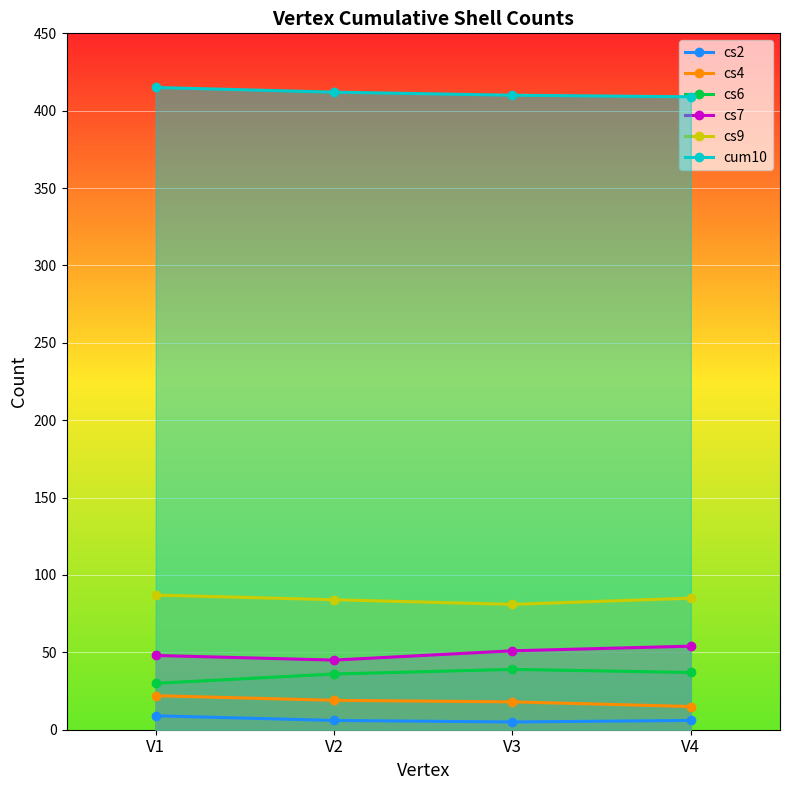

Reading left to right, list all the values displayed in this chart.

cs2: V1=9	V2=6	V3=5	V4=6
cs4: V1=22	V2=19	V3=18	V4=15
cs6: V1=30	V2=36	V3=39	V4=37
cs7: V1=48	V2=45	V3=51	V4=54
cs9: V1=87	V2=84	V3=81	V4=85
cum10: V1=415	V2=412	V3=410	V4=409